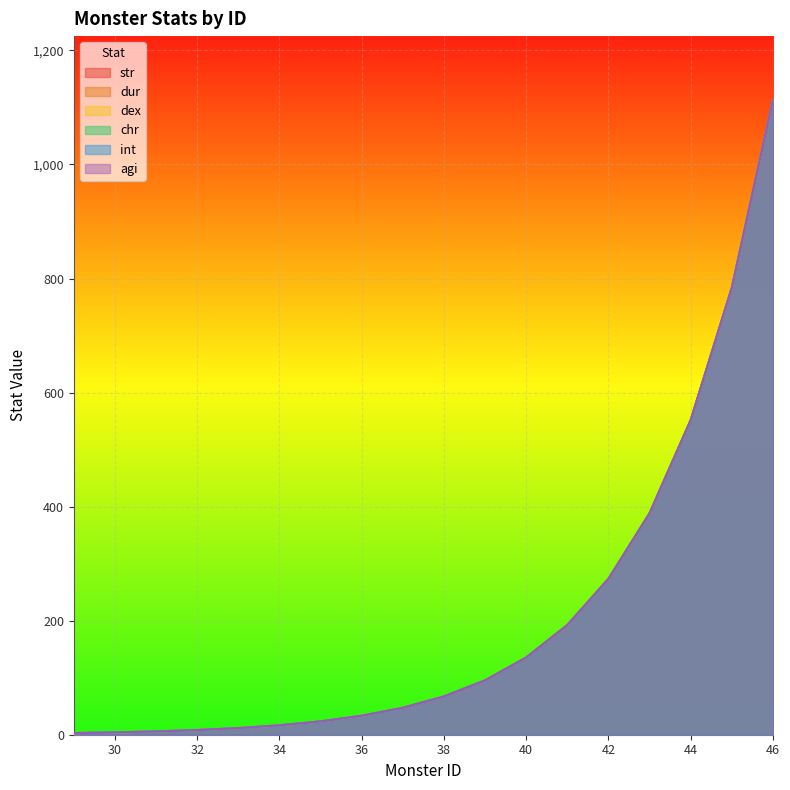

How many data points does each series have?

18